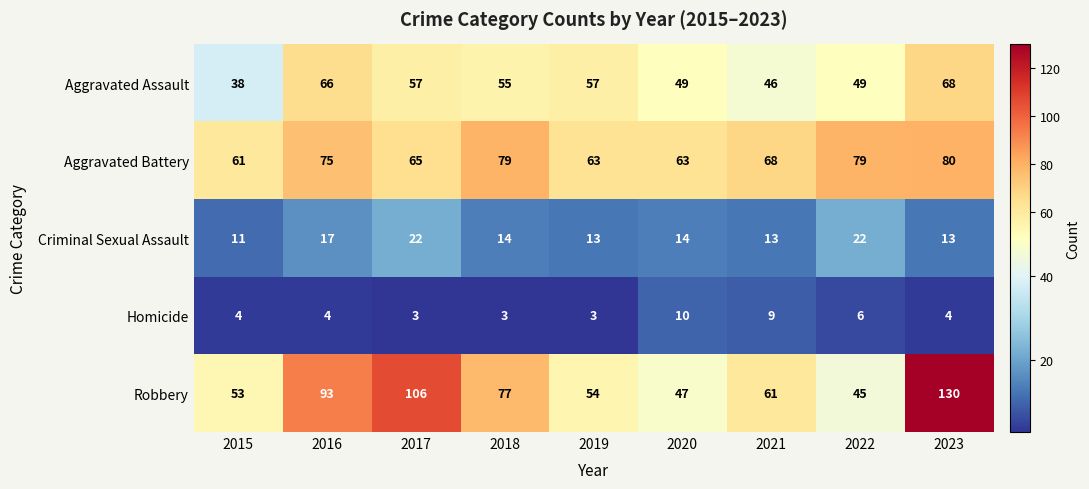

Between 2017 and 2019, which series saw the biggest shift?

Robbery